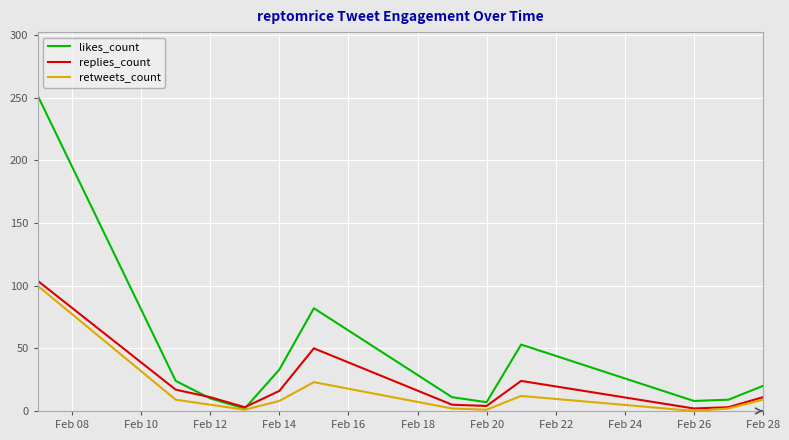

What is the maximum value for replies_count?

104